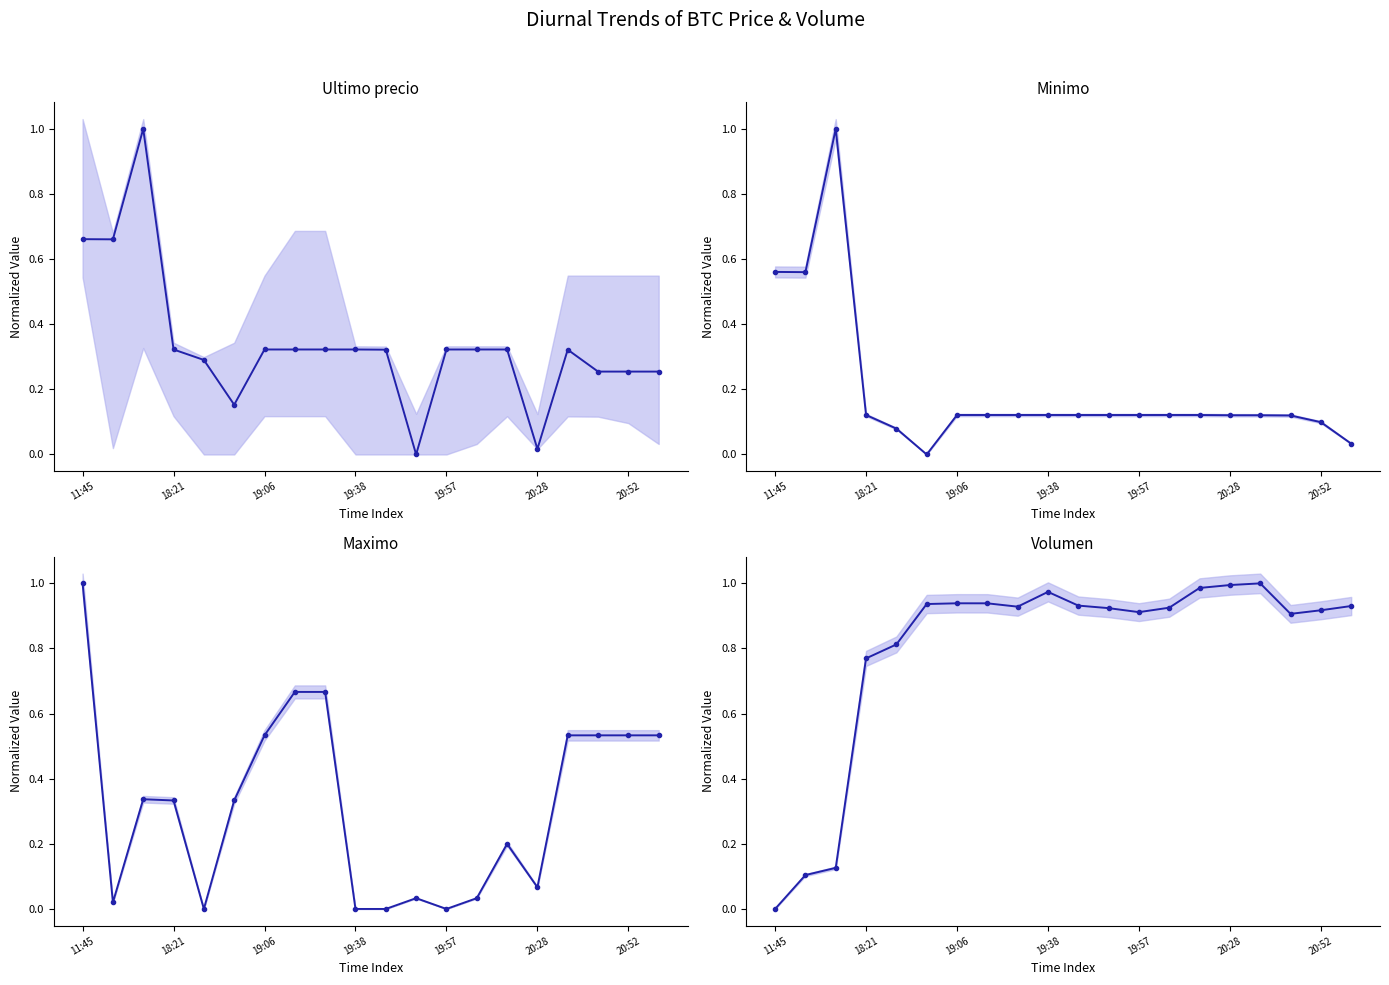

After their last crossing, which series has the higher values: Ultimo precio or Volumen?

Volumen